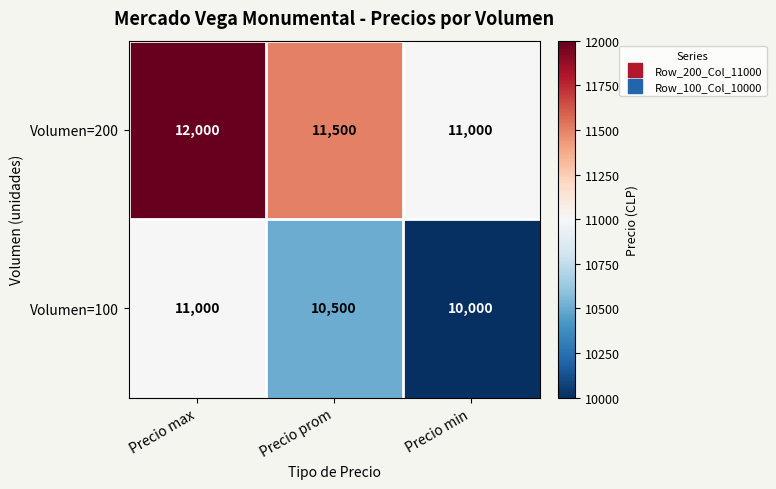

What is the difference between the highest and lowest values at Precio max?

1000